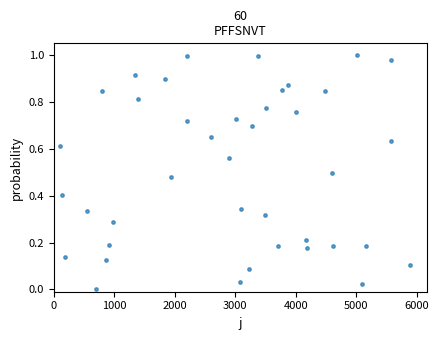

Count the number of points in this scatter plot.

40